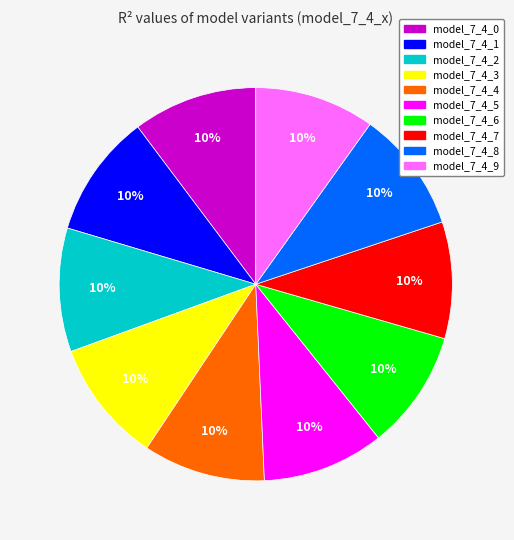

Do model_7_4_9 and model_7_4_3 together represent more than half of the pie?

No